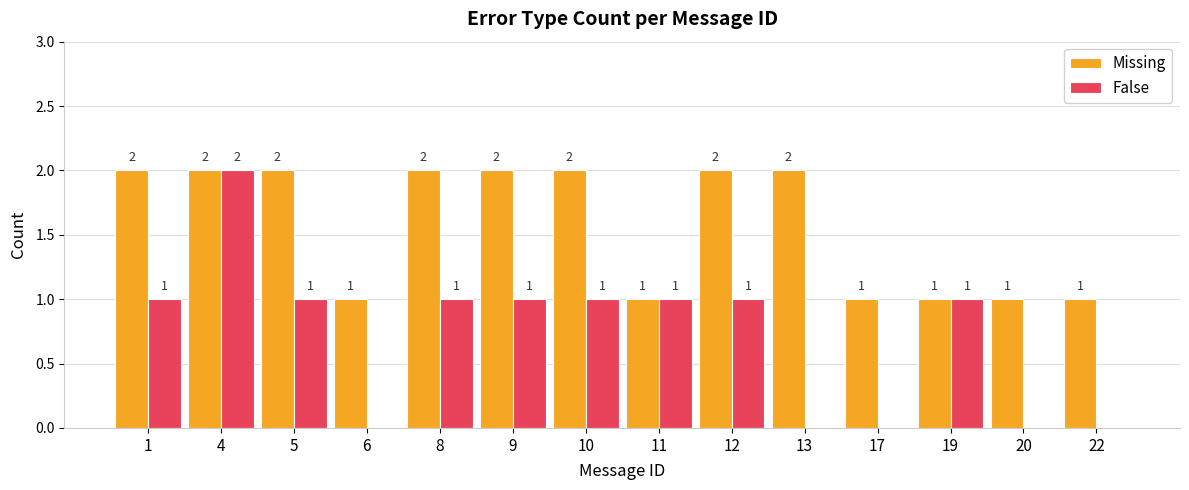

The Missing series shows 2 at 5. True or false?

True